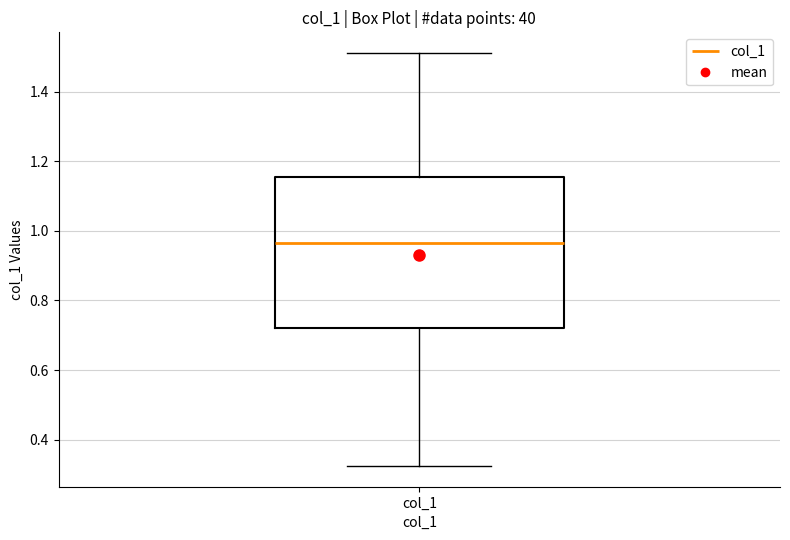

Where does the lower whisker of the box for col_1 end on the y-axis? The values are not printed on the chart, so give them approximately, as read against the axis.

0.32